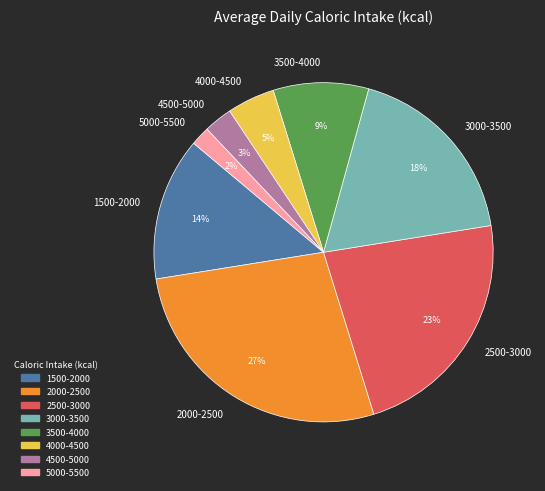

Which category has the smallest portion of the pie?

5000-5500